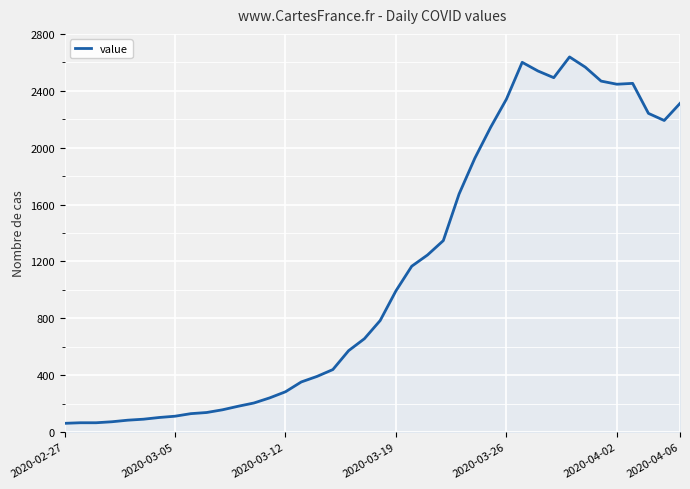

What is the greatest value displayed?

2638